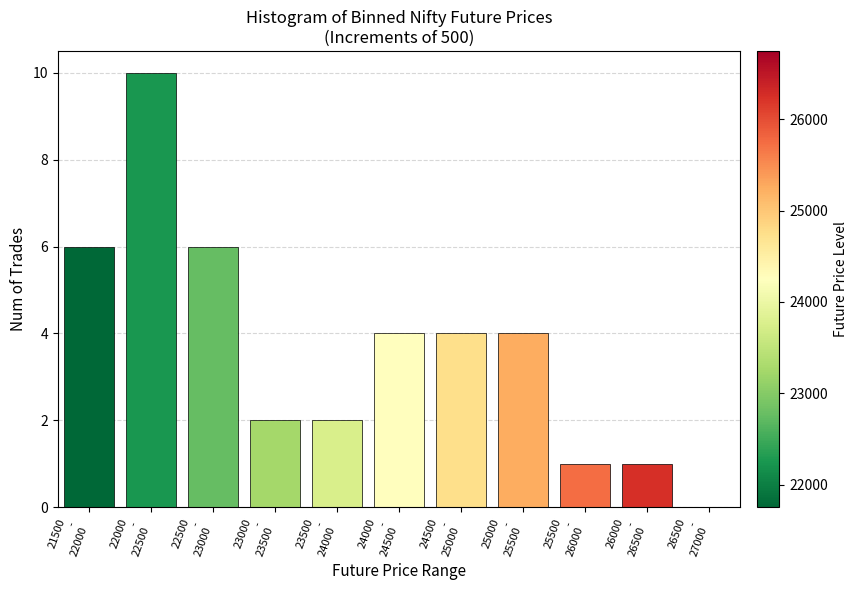

What is the sum of all values?

40